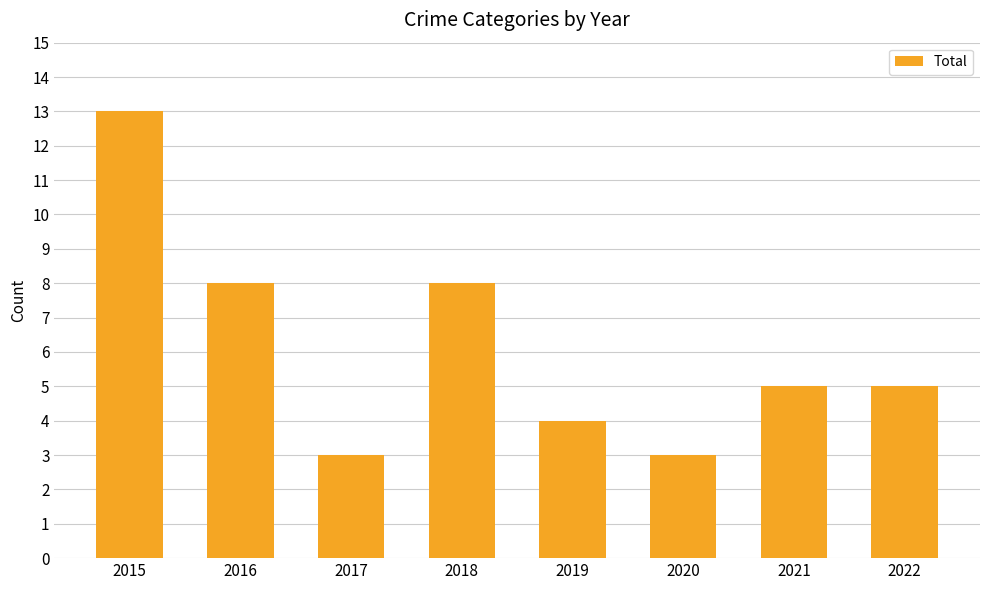

What is the ratio of the value at 2022 to the value at 2016?

0.6